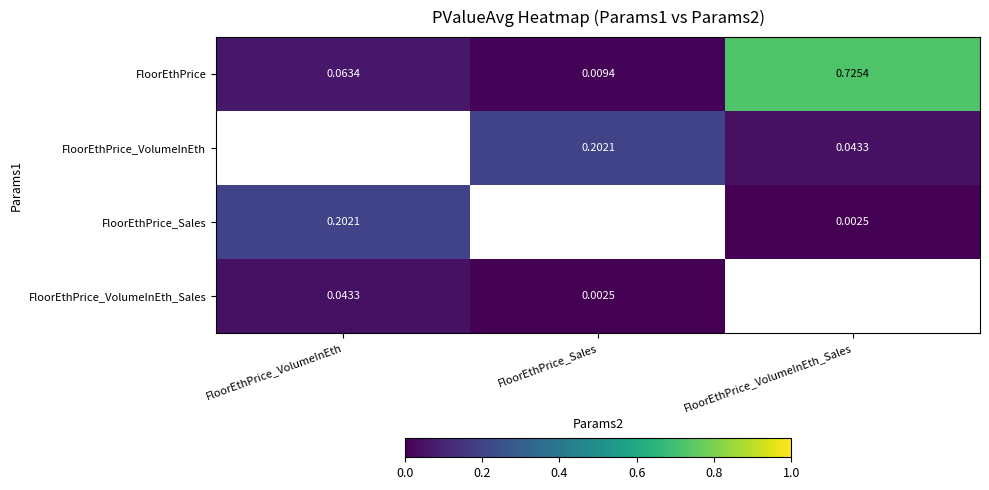

Rank the categories by FloorEthPrice value from highest to lowest.

FloorEthPrice_VolumeInEth_Sales, FloorEthPrice_VolumeInEth, FloorEthPrice_Sales